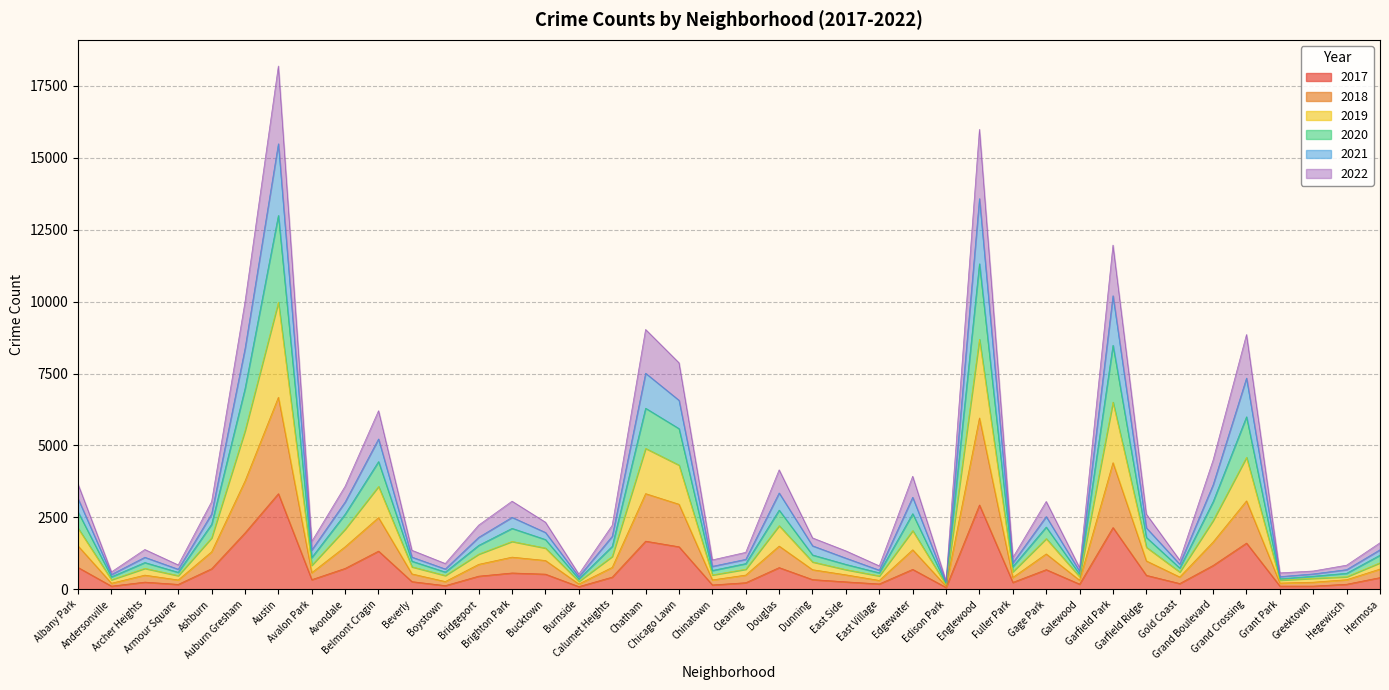

What is the label of the 20th point from the right?

Clearing